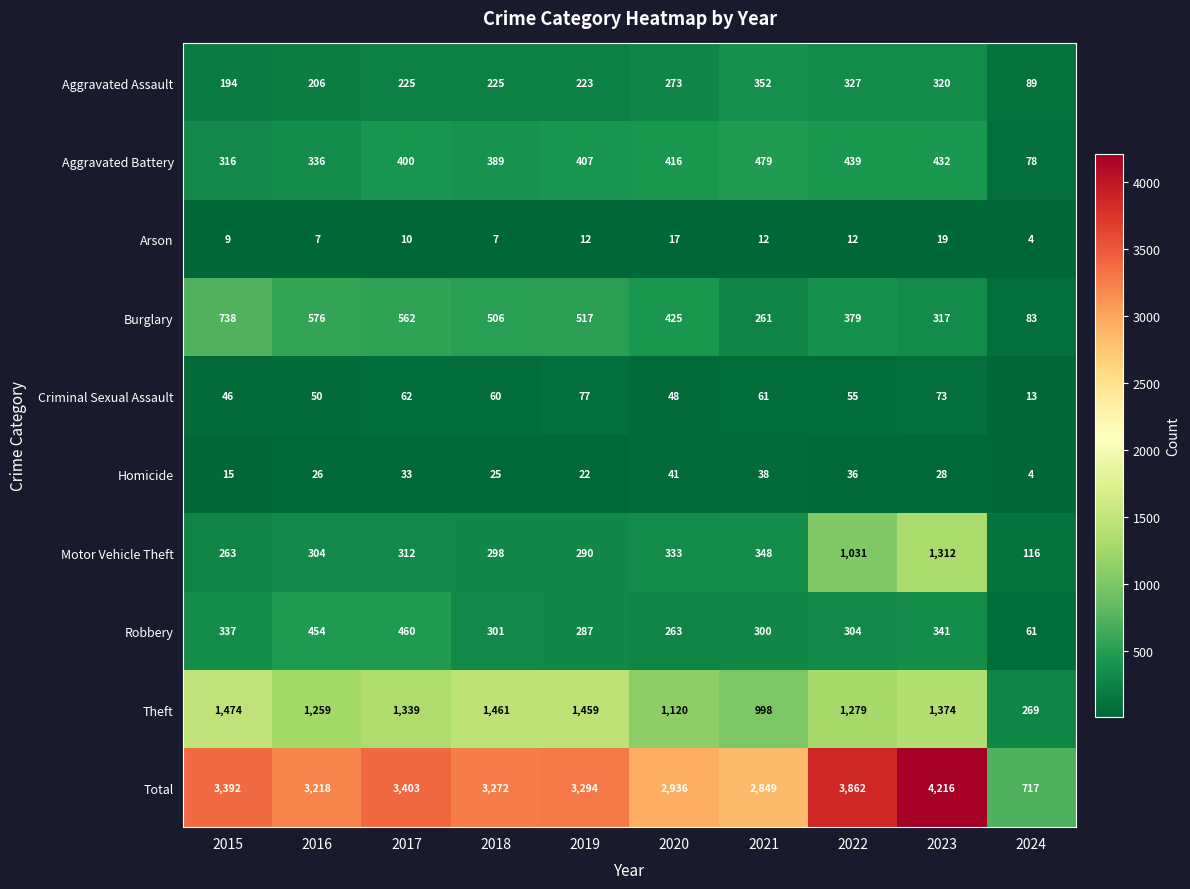

True or false: Robbery has a value of 337 at 2015.

True